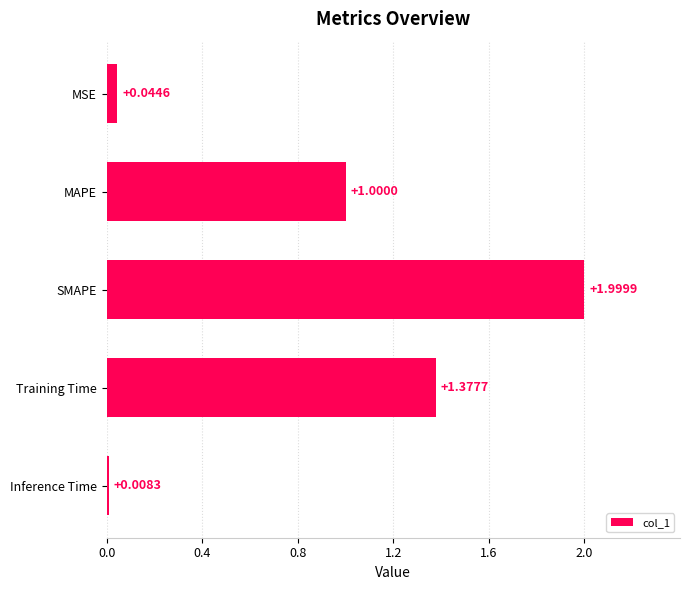

What is the change in value from Inference Time to Training Time?

+1.4